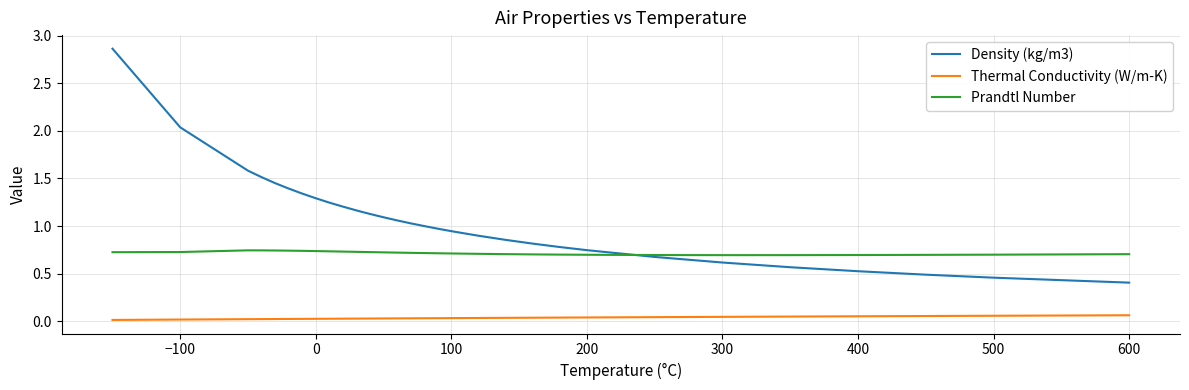

Rank the series by their maximum value, from lowest to highest.

Thermal Conductivity (W/m-K), Prandtl Number, Density (kg/m3)